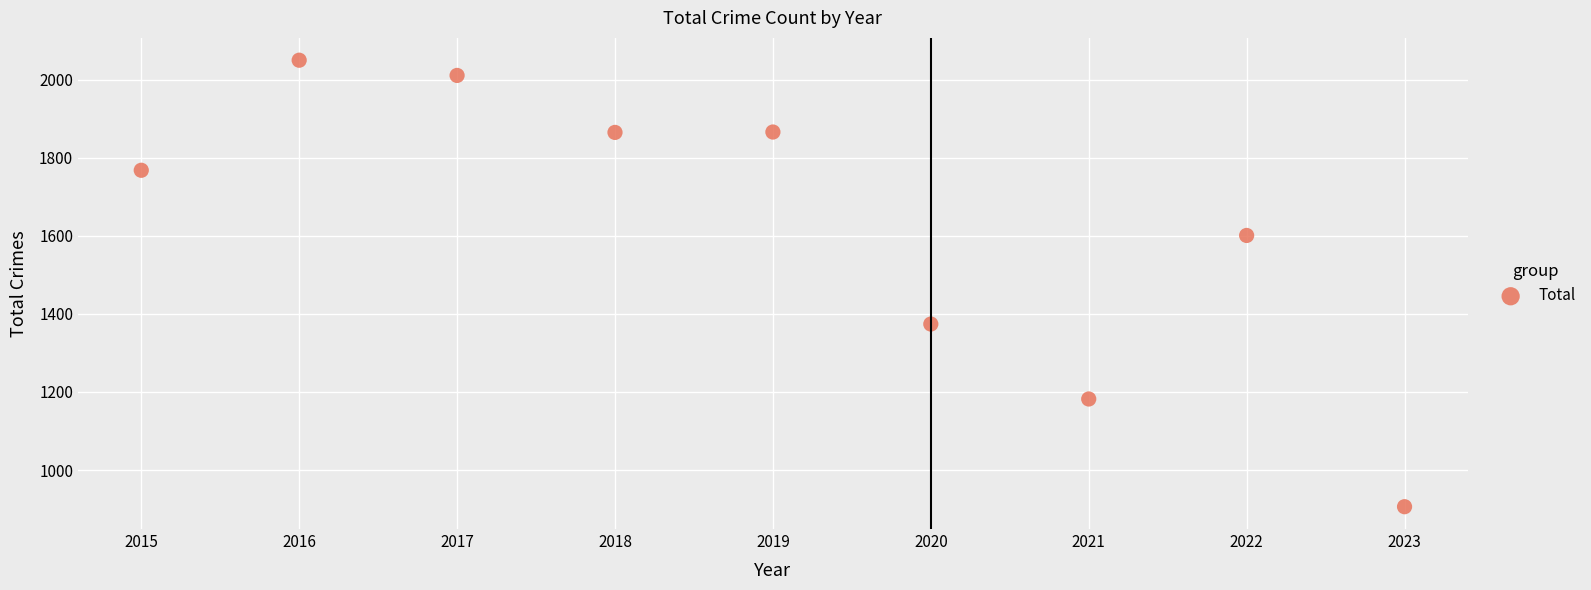

What is the average Y value?

1625